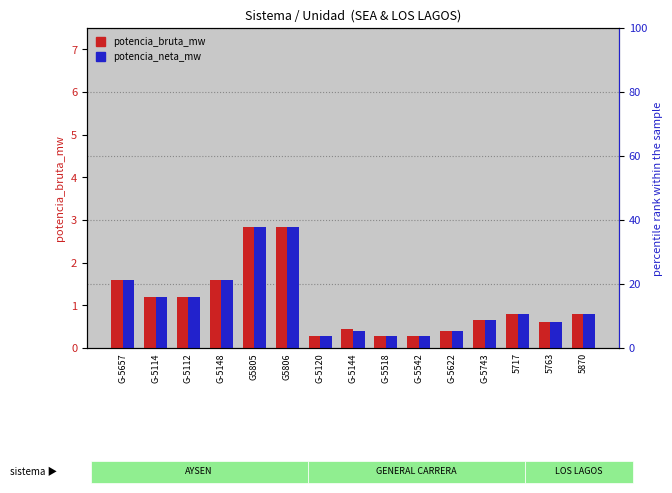

Which label corresponds to the smallest value in the chart?

G-5120